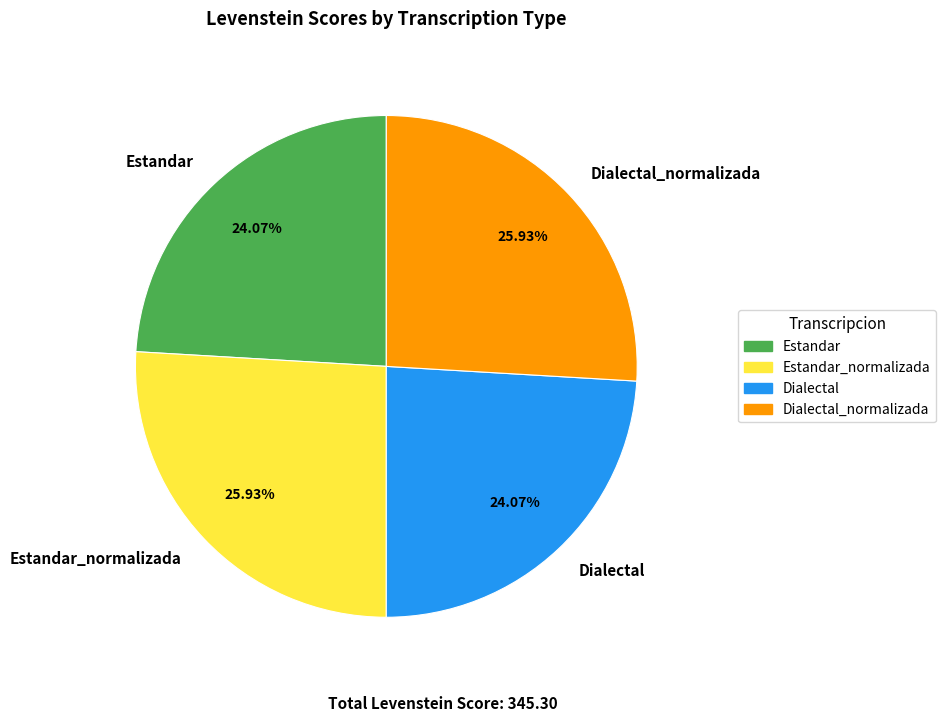

Is Estandar the majority of the pie?

No